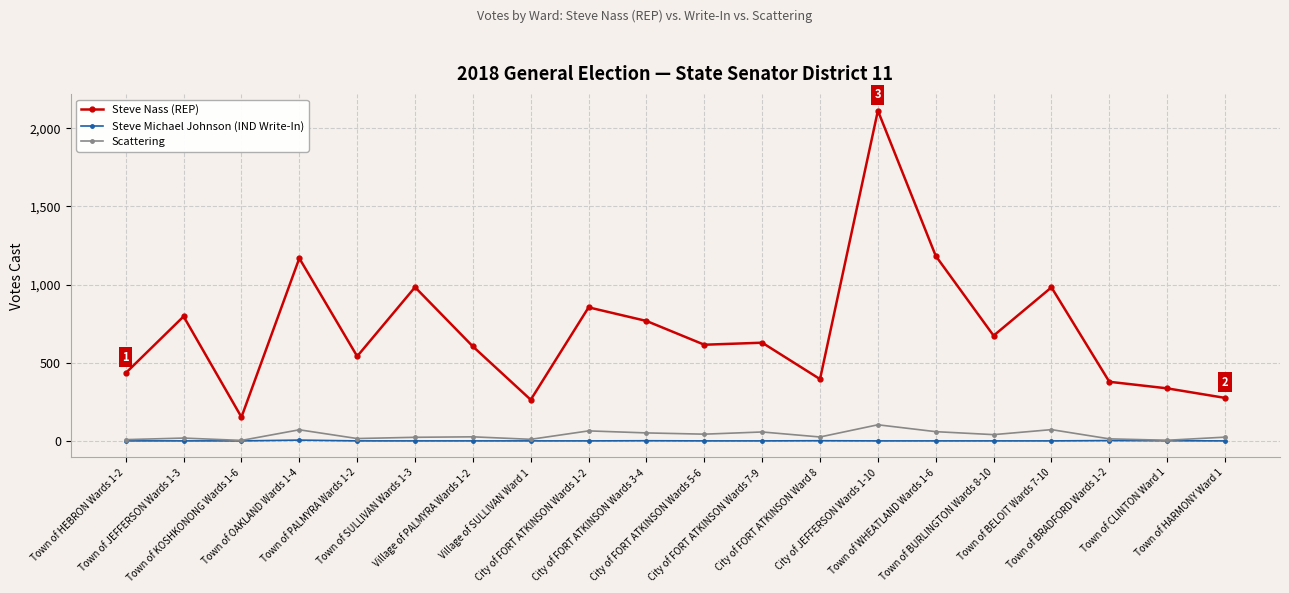

Which series has the largest range (max minus min)?

Steve Nass (REP)